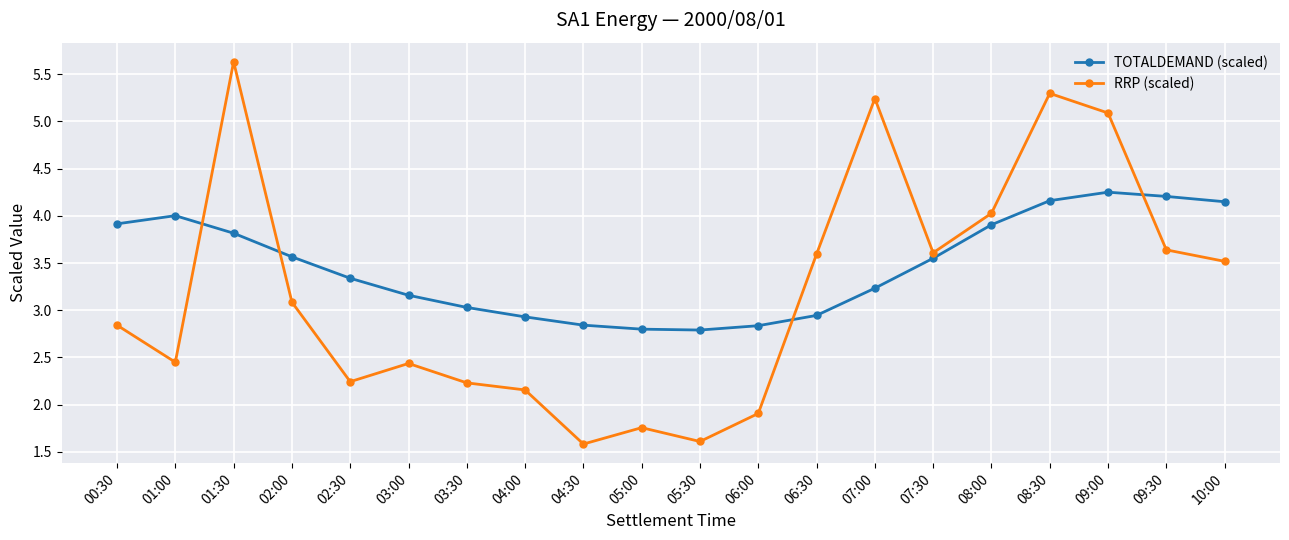

Is it true that RRP (scaled) equals 2.4 at 01:00?

True